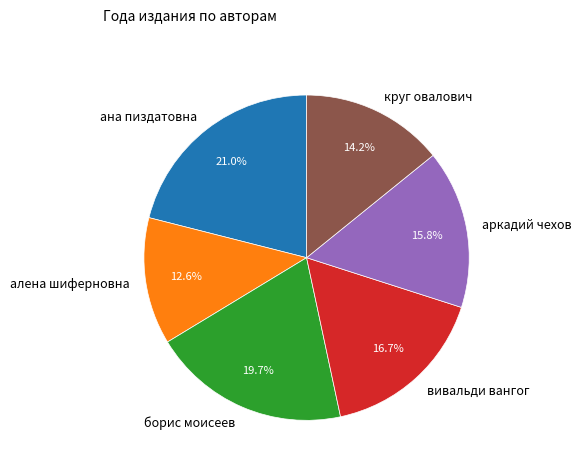

The аркадий чехов slice represents 16% of the pie. True or false?

True